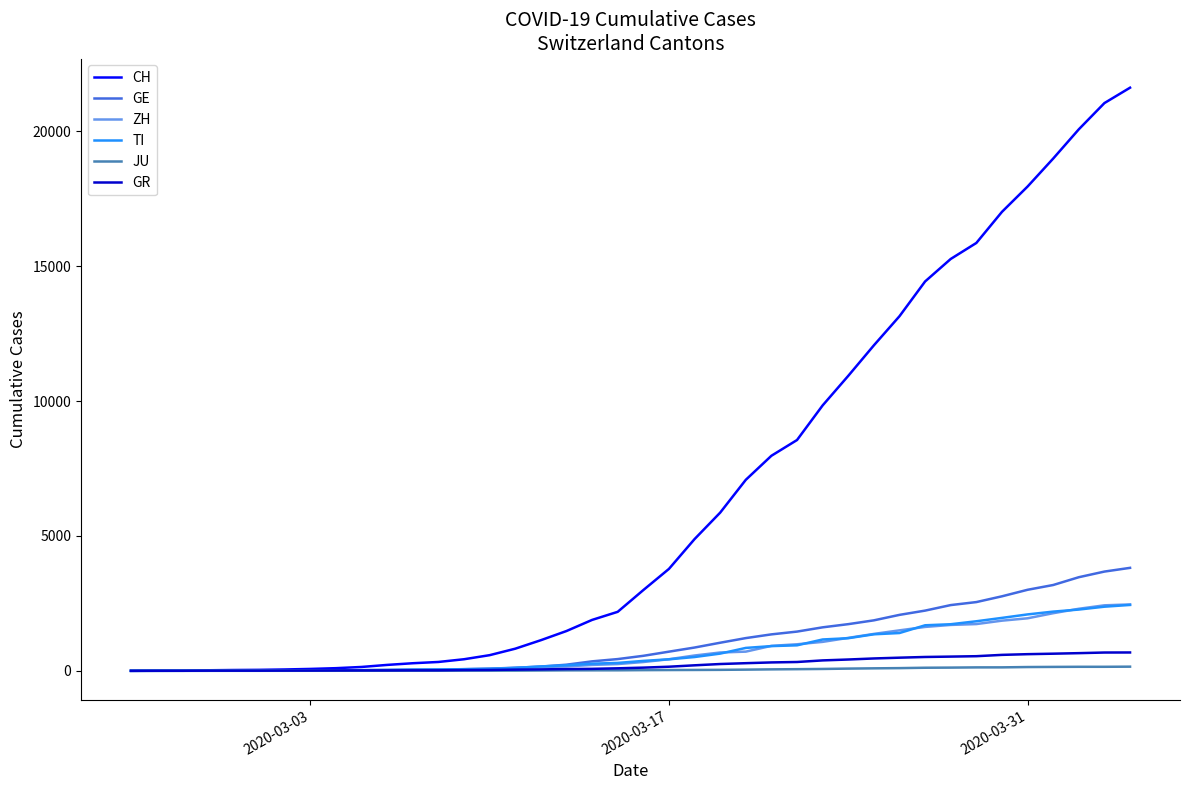

Which series has the largest total across all categories?

CH